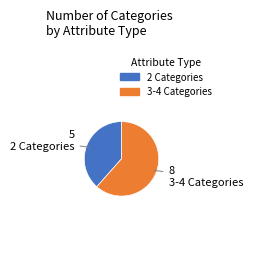

How many slices are in this pie chart?

2